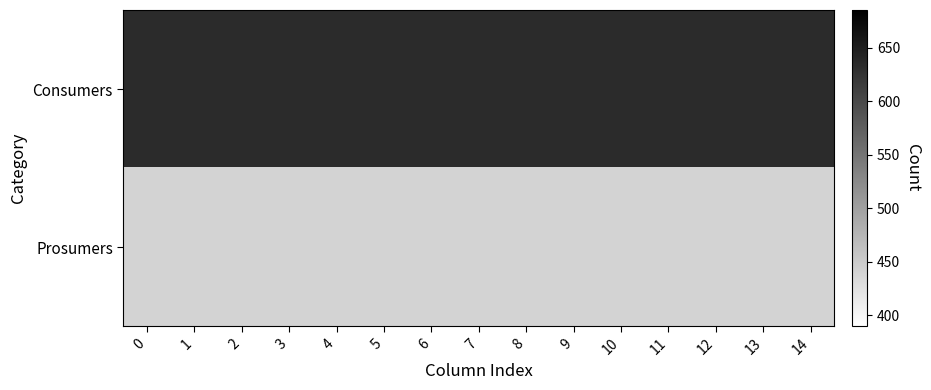

What is the spread (max minus min) of values at 4?

195